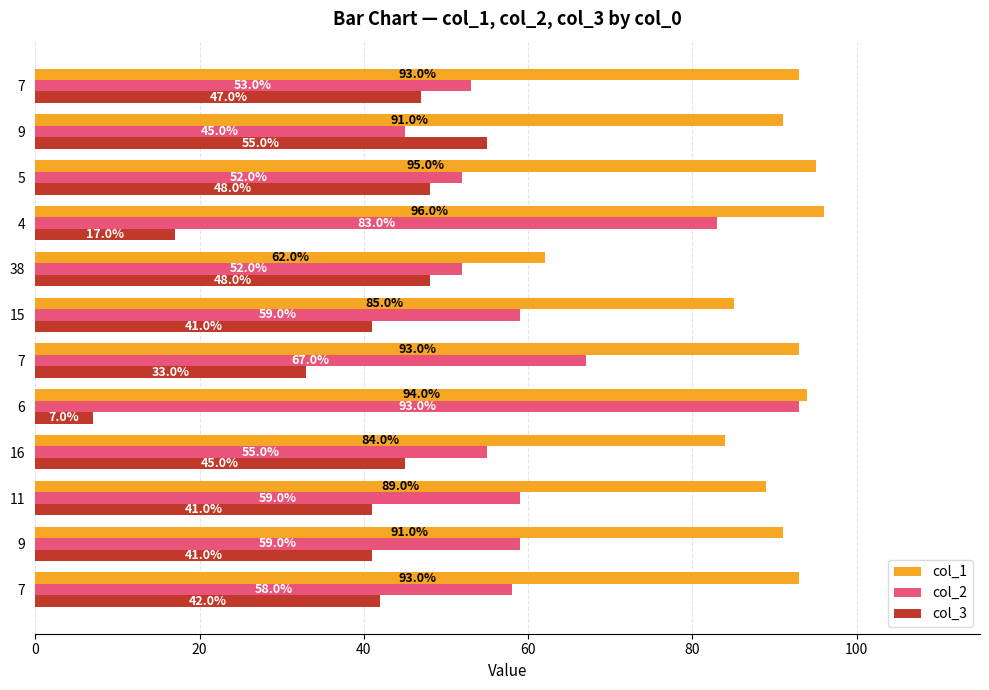

Rank the series by their maximum value, from lowest to highest.

col_3, col_2, col_1